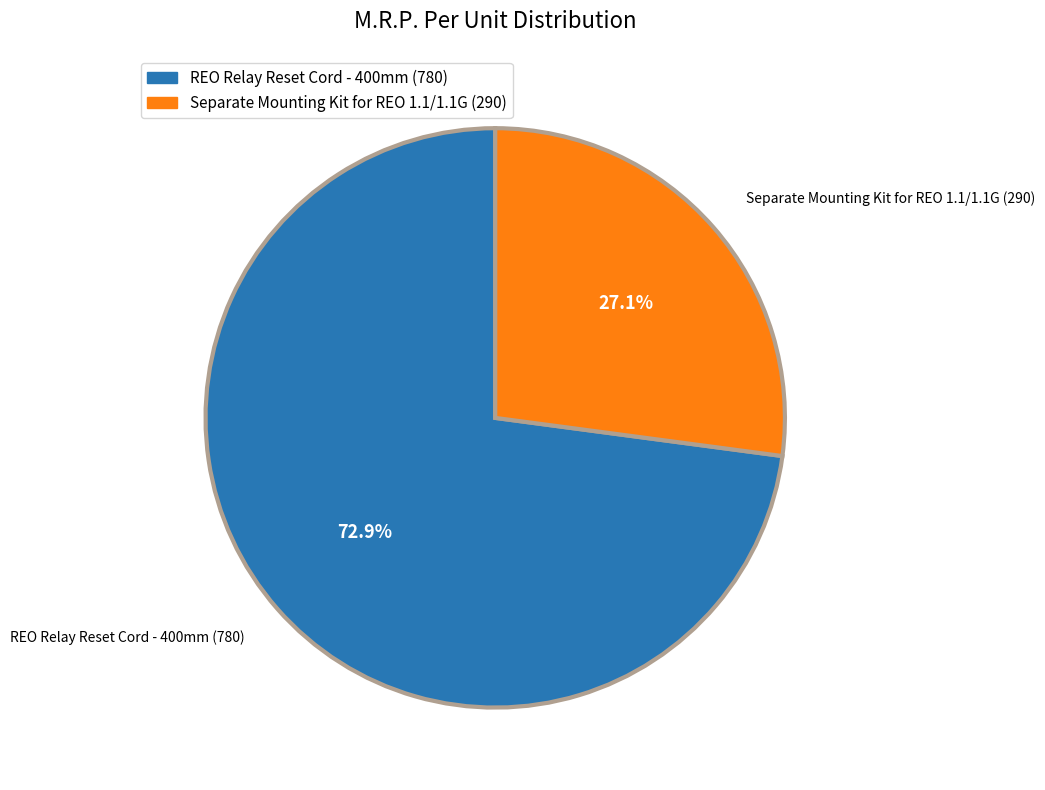

What is the largest slice in the pie chart?

REO Relay Reset Cord - 400mm